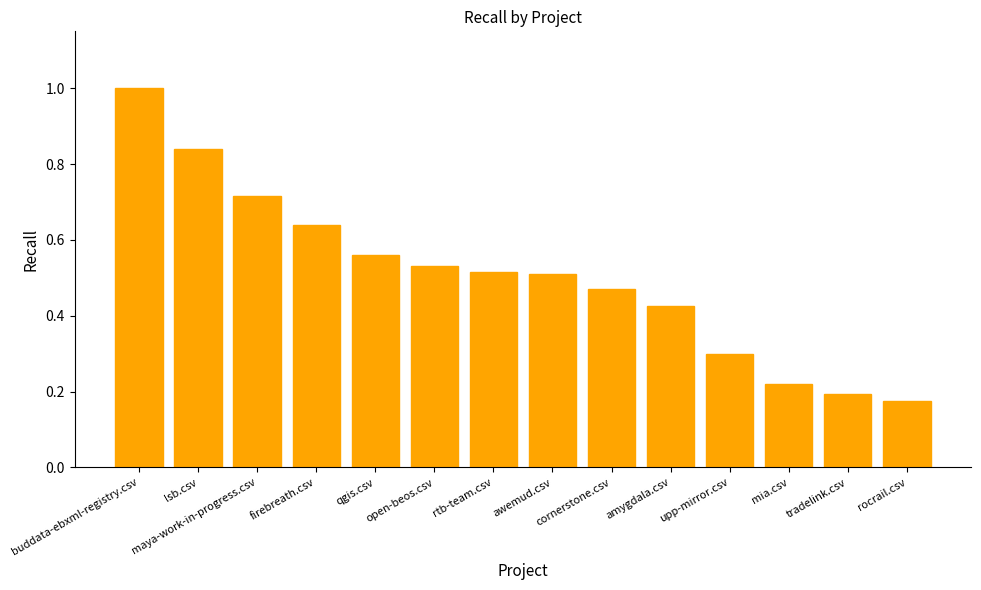

What is the greatest value displayed?

1.0